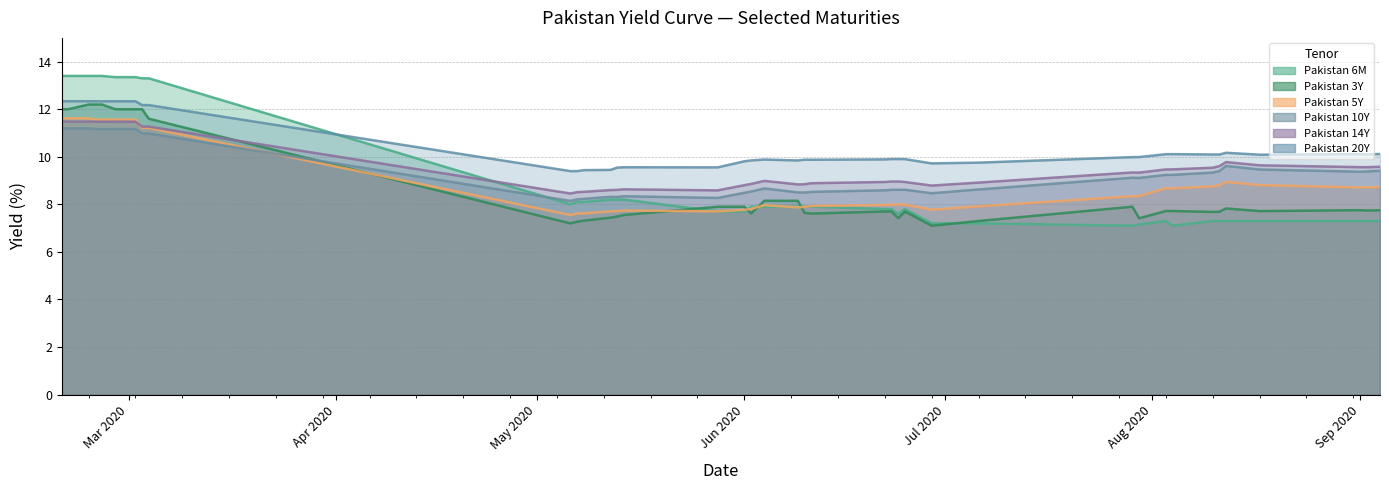

Which series has the largest total across all categories?

Pakistan 20Y